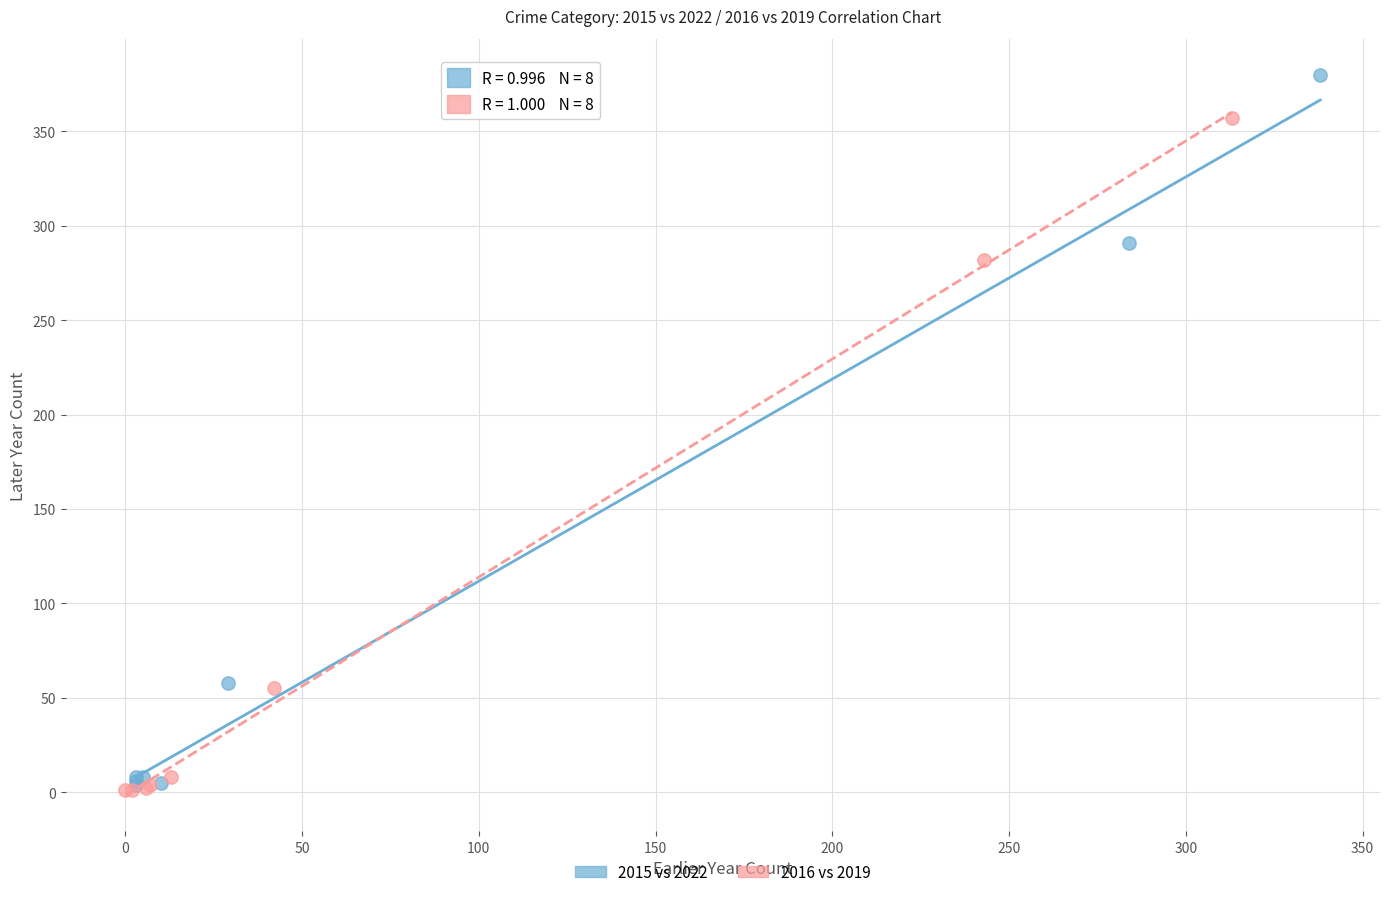

What are all the series names shown in the legend?

2015 vs 2022, 2016 vs 2019